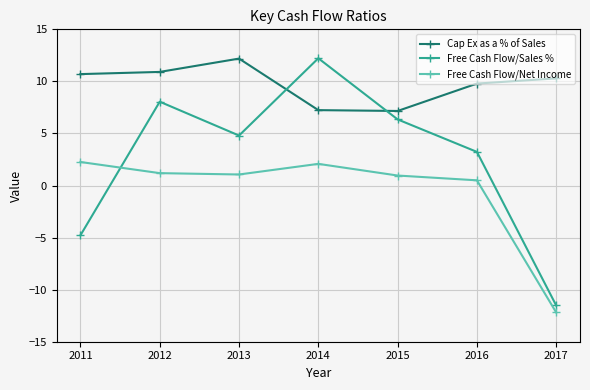

What is the difference between the maximum and minimum values in the Cap Ex as a % of Sales series?

5.0